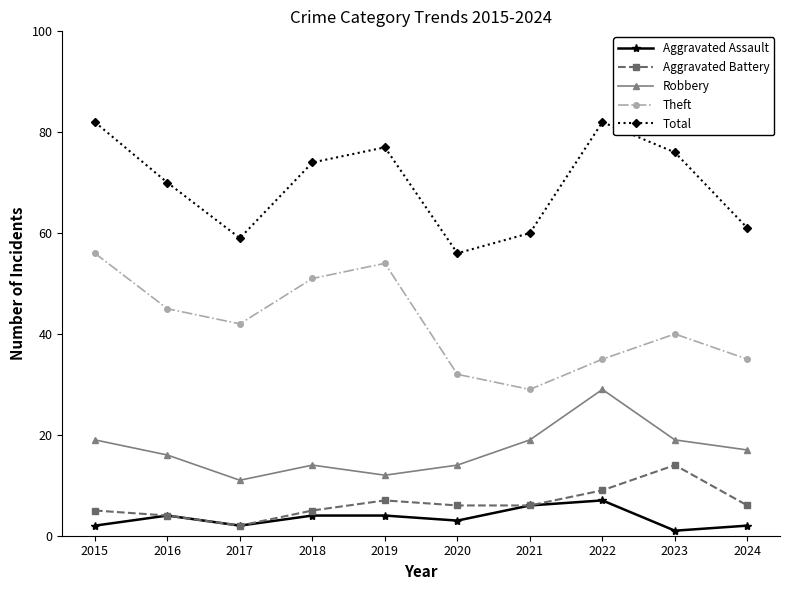

Reading right to left, list all the values displayed in this chart.

Aggravated Assault: 2024=2	2023=1	2022=7	2021=6	2020=3	2019=4	2018=4	2017=2	2016=4	2015=2
Aggravated Battery: 2024=6	2023=14	2022=9	2021=6	2020=6	2019=7	2018=5	2017=2	2016=4	2015=5
Robbery: 2024=17	2023=19	2022=29	2021=19	2020=14	2019=12	2018=14	2017=11	2016=16	2015=19
Theft: 2024=35	2023=40	2022=35	2021=29	2020=32	2019=54	2018=51	2017=42	2016=45	2015=56
Total: 2024=61	2023=76	2022=82	2021=60	2020=56	2019=77	2018=74	2017=59	2016=70	2015=82